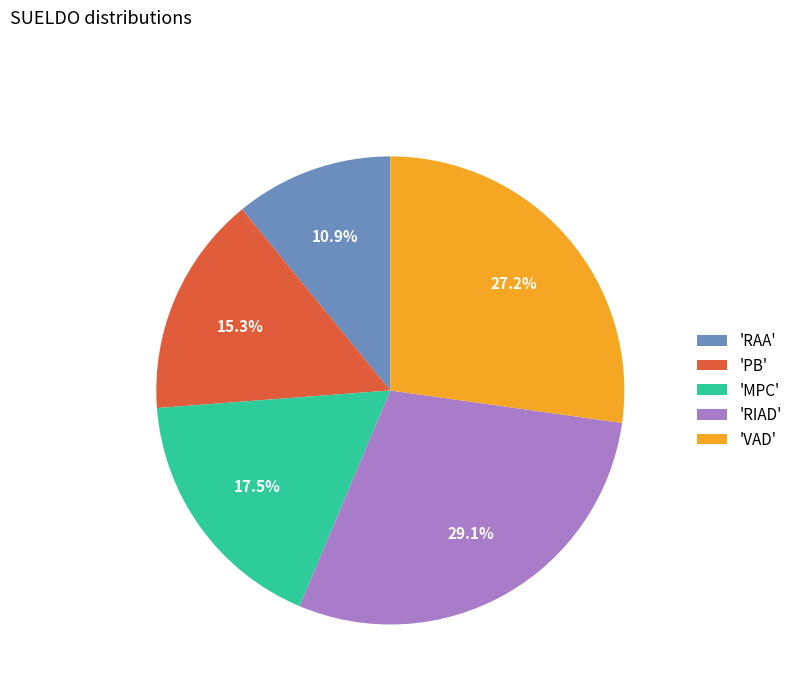

Does any single category account for the majority?

No